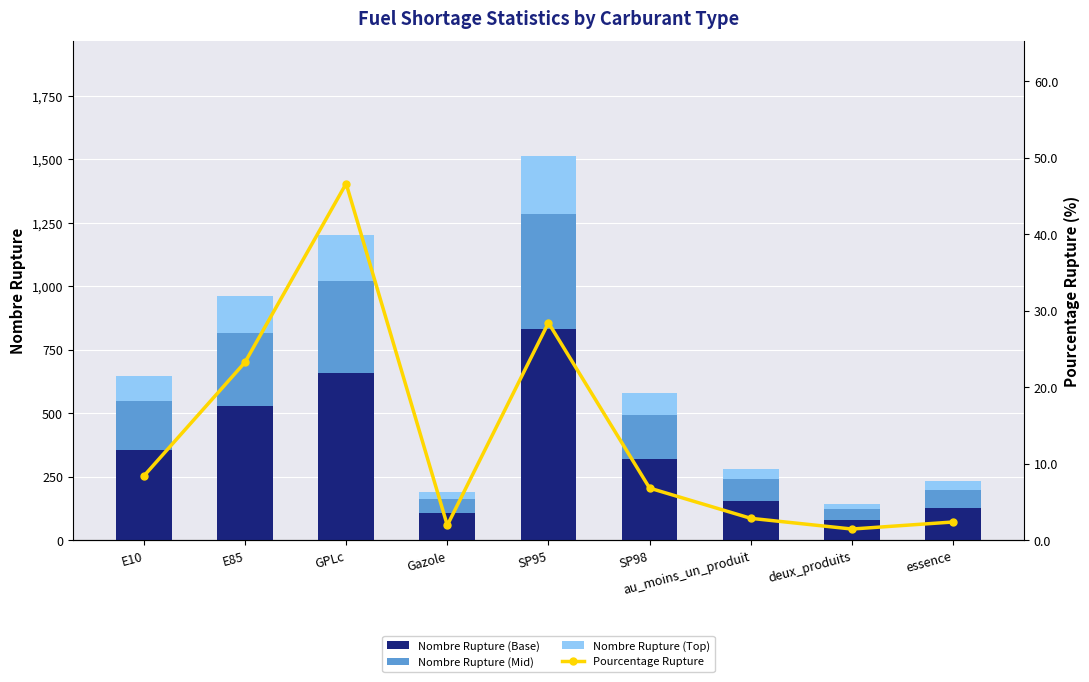

What is the spread (max minus min) of values at SP95?

803.2